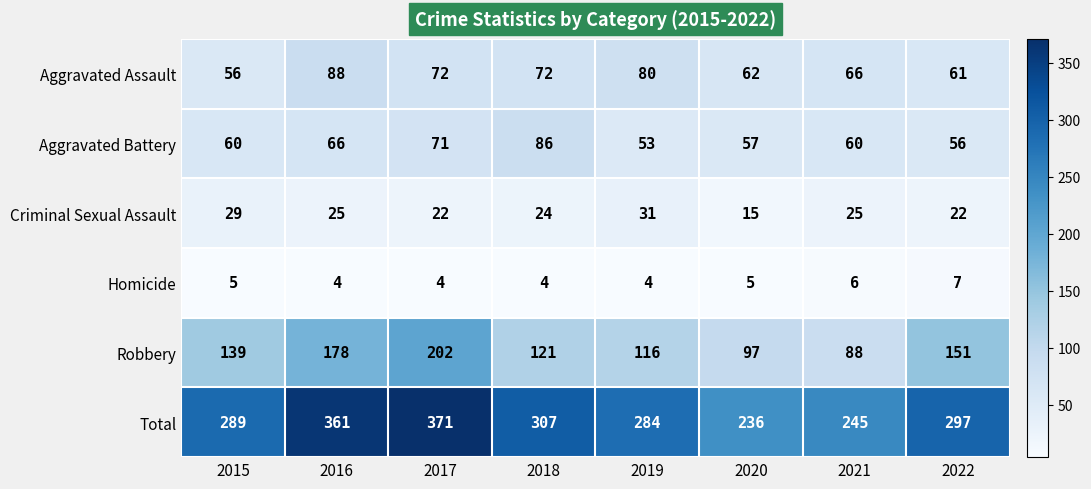

How many values in the Criminal Sexual Assault series are below 25?

4